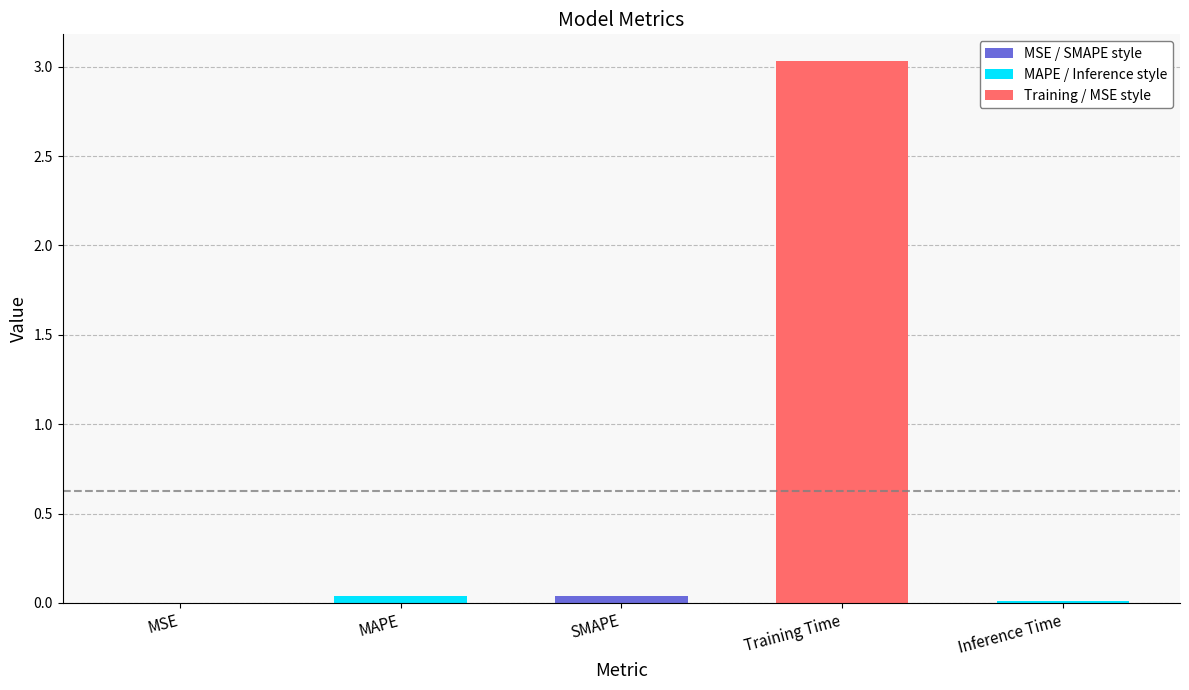

What is the maximum value shown in the chart?

3.0